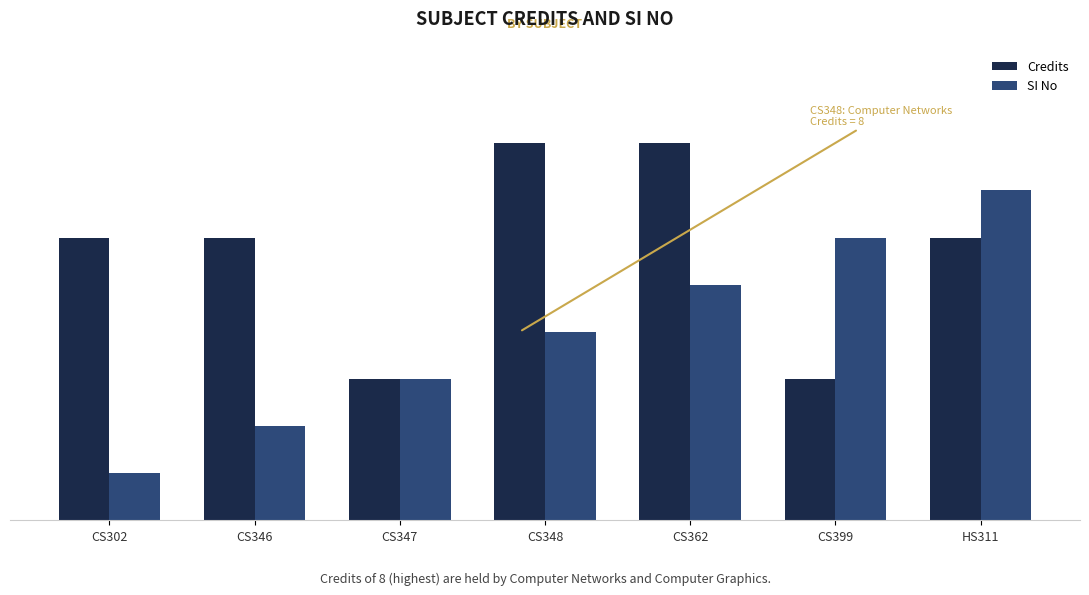

Between CS347 and CS346, which is larger?

CS346